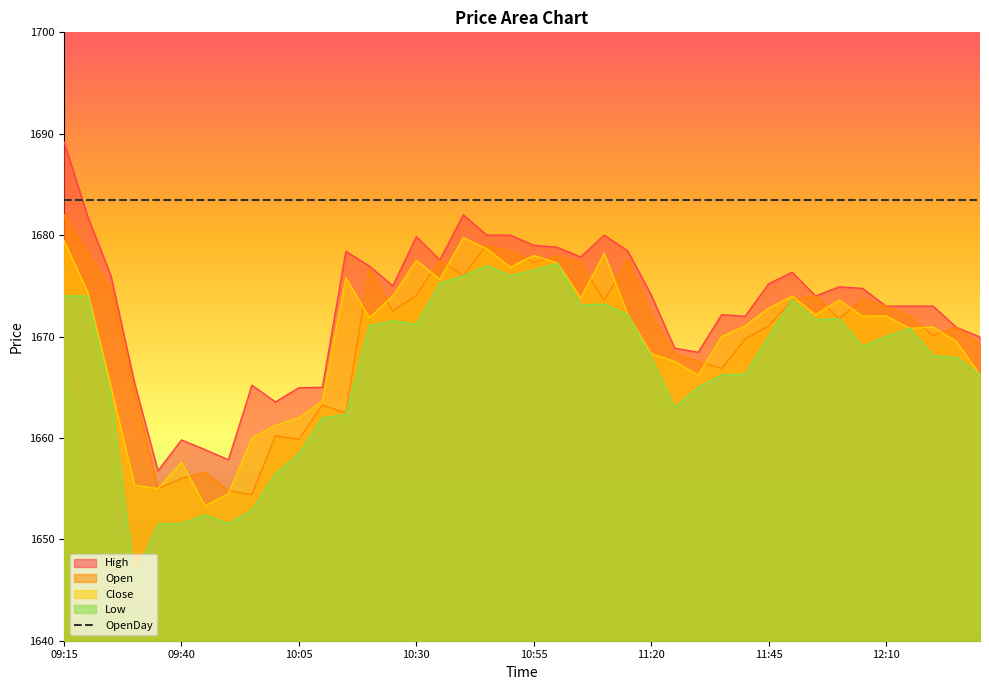

What is the sum of all High values?

66918.9